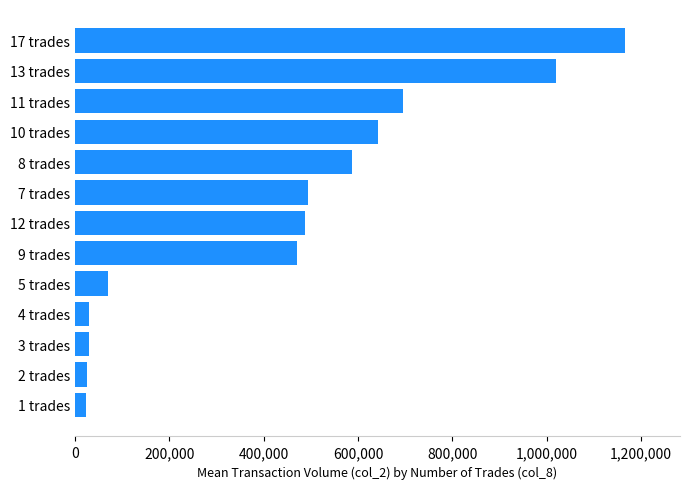

How many data points does each series have?

13